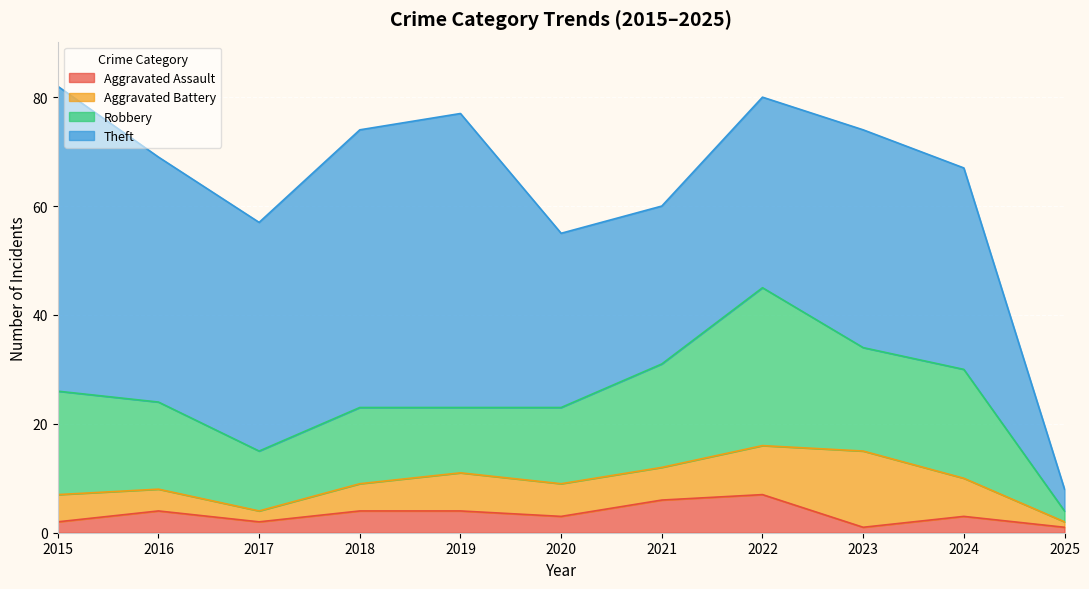

Which category has the highest value in the Aggravated Battery series?

2023